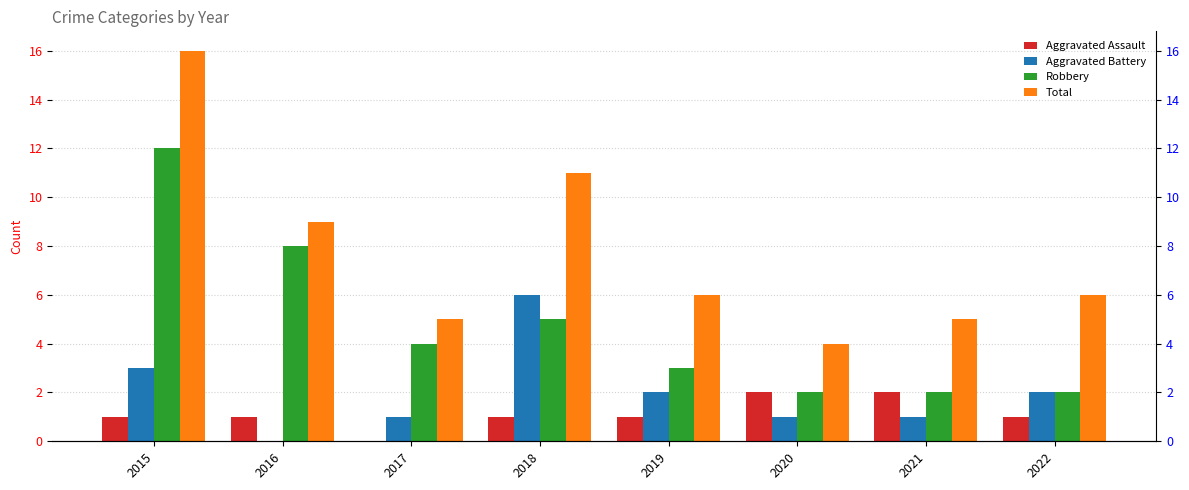

Rank the series by their maximum value, from lowest to highest.

Aggravated Assault, Aggravated Battery, Robbery, Total